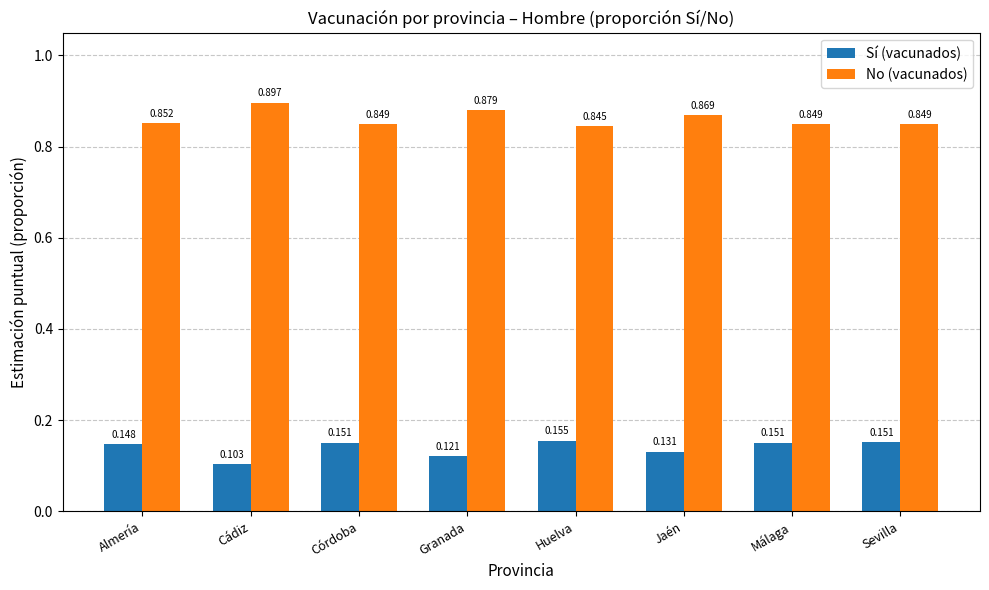

What is the sum of the Sí (vacunados) values at Granada and Jaén?

0.3